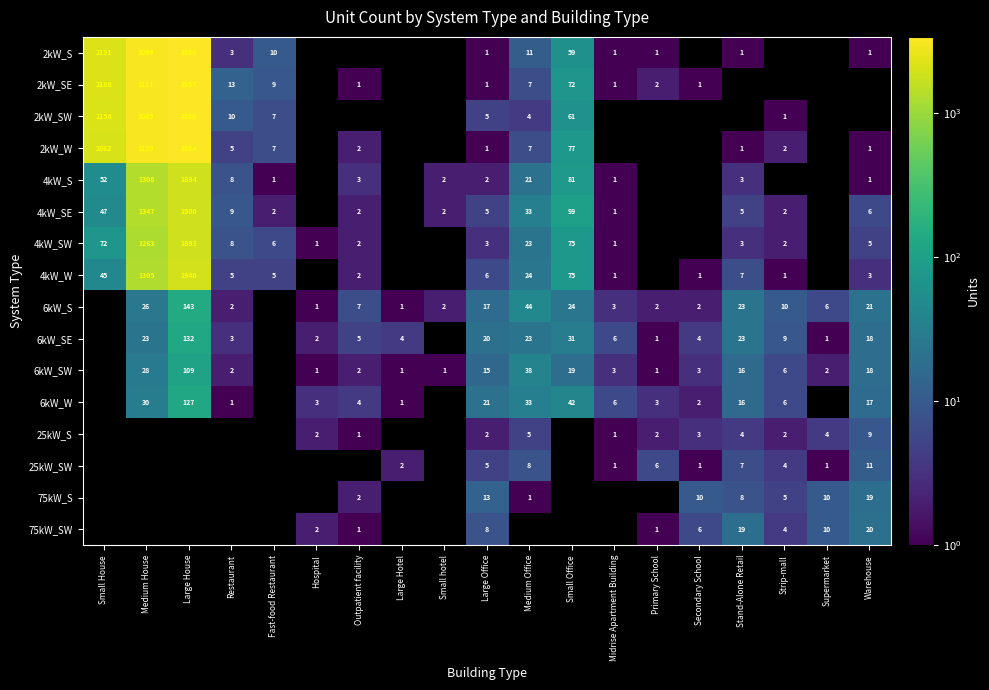

What is the sum of the 6kW_S values at Small Office and Strip-mall?

34